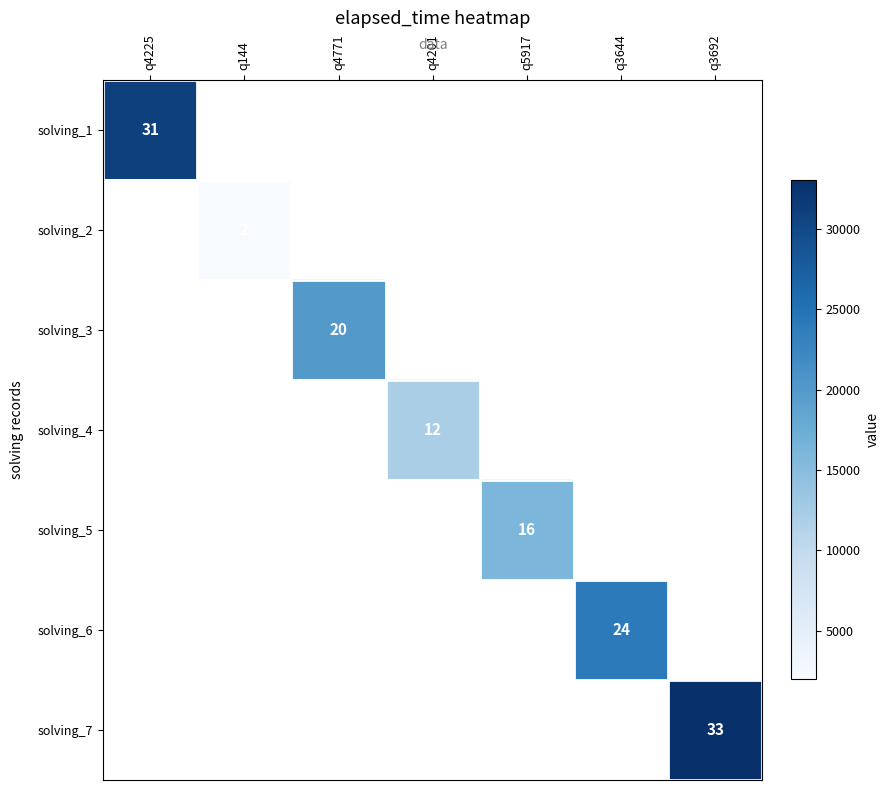

At q5917, list the series in order from smallest to largest.

solving_1, solving_2, solving_3, solving_4, solving_6, solving_7, solving_5